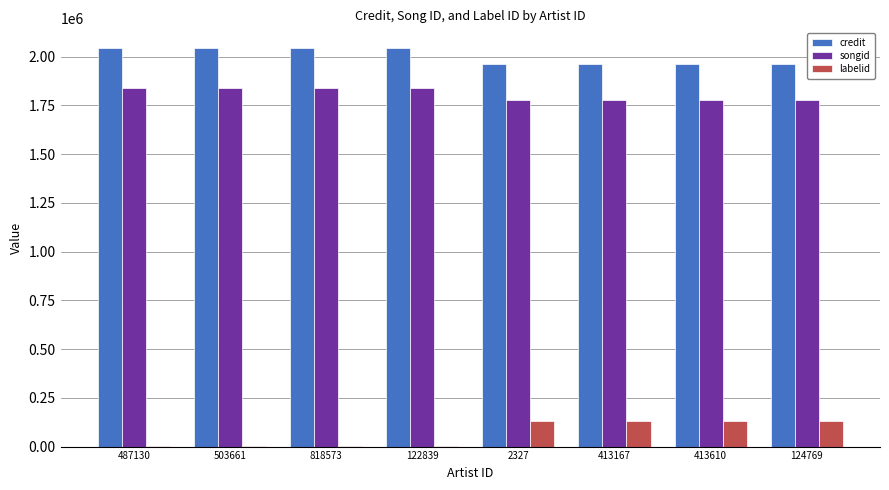

The value of songid at 122839 is 1836916. True or false?

True